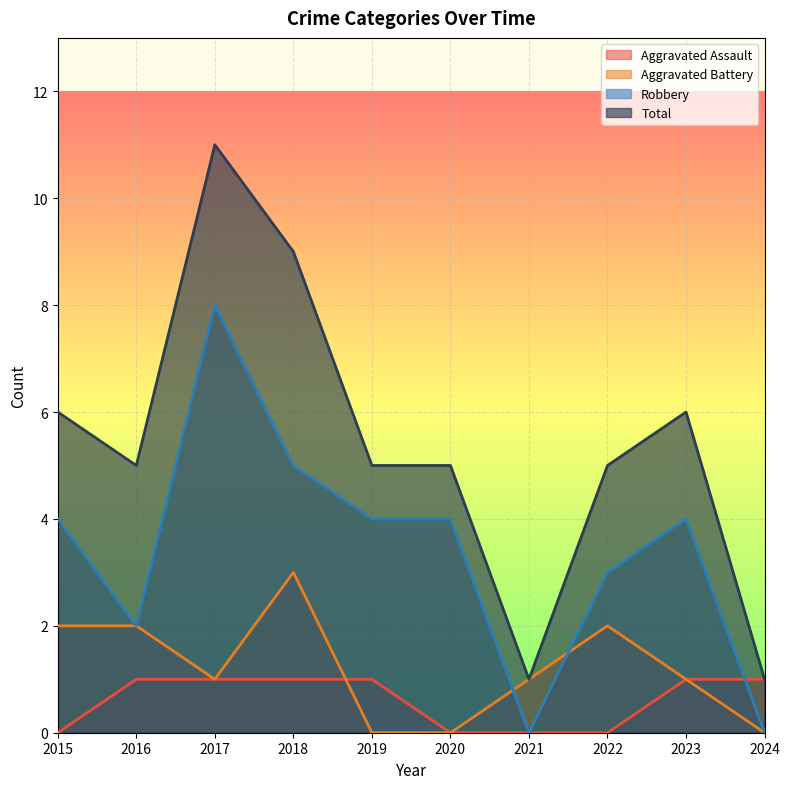

At which category does Total reach its first local valley?

2016